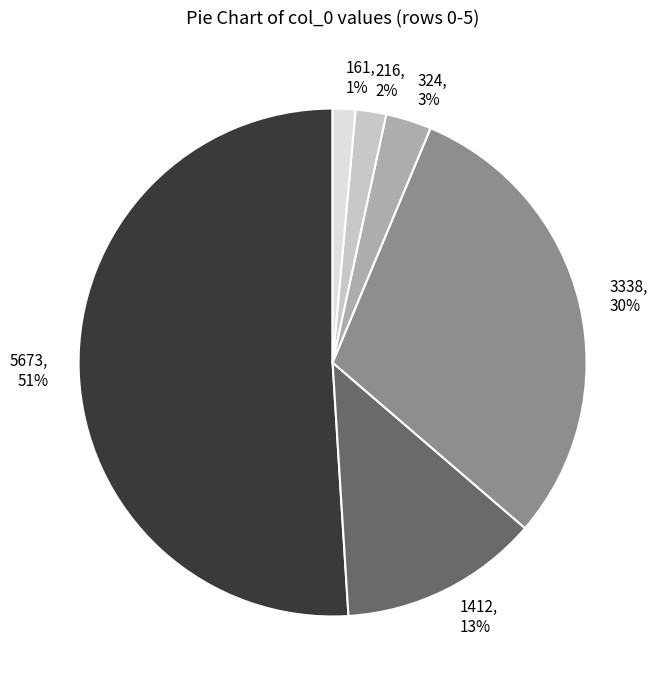

How many segments does this pie chart have?

6